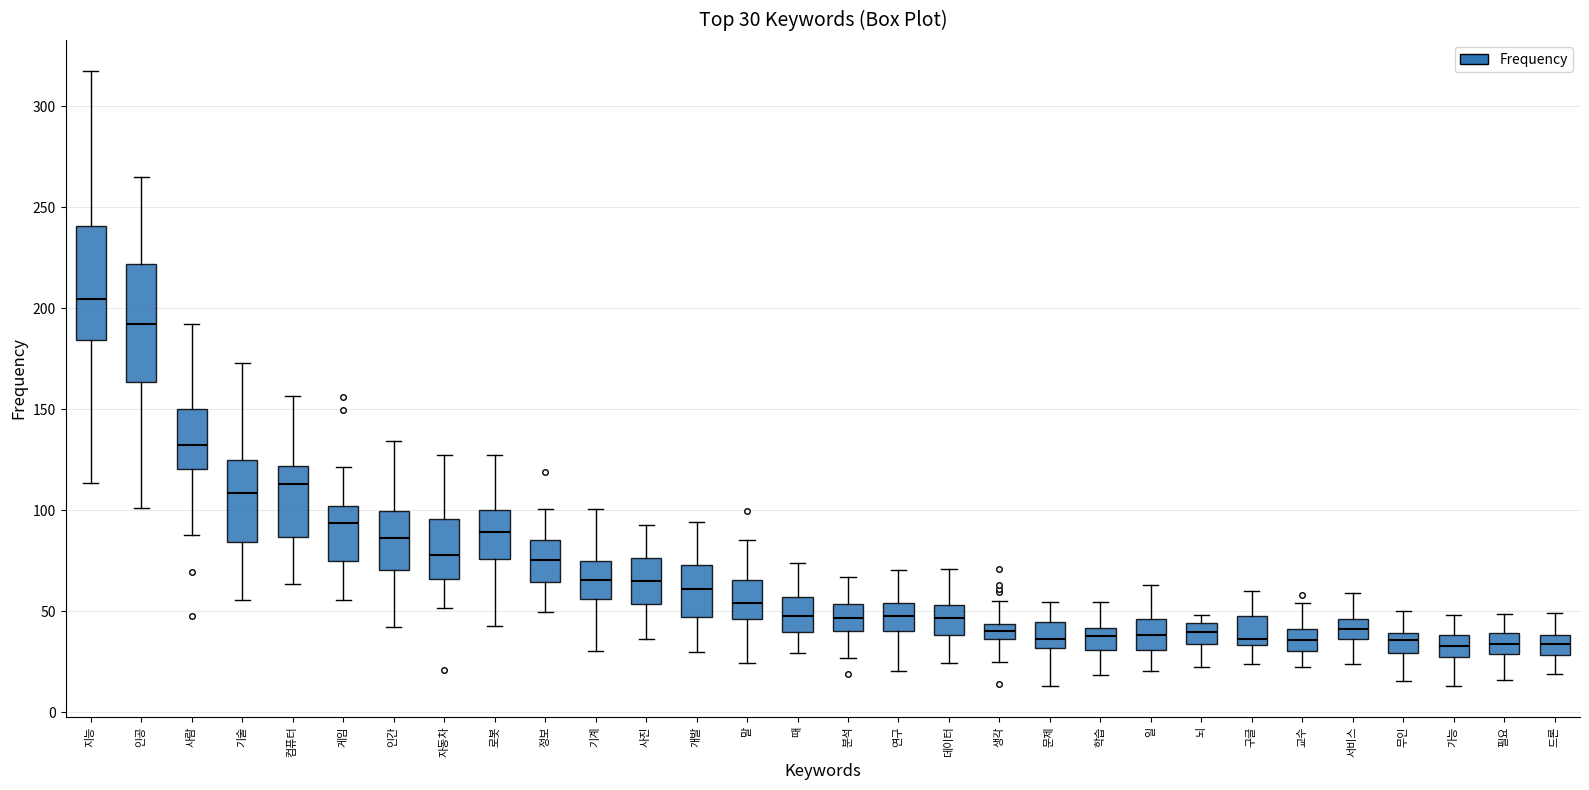

Which box's median line is the highest?

지능